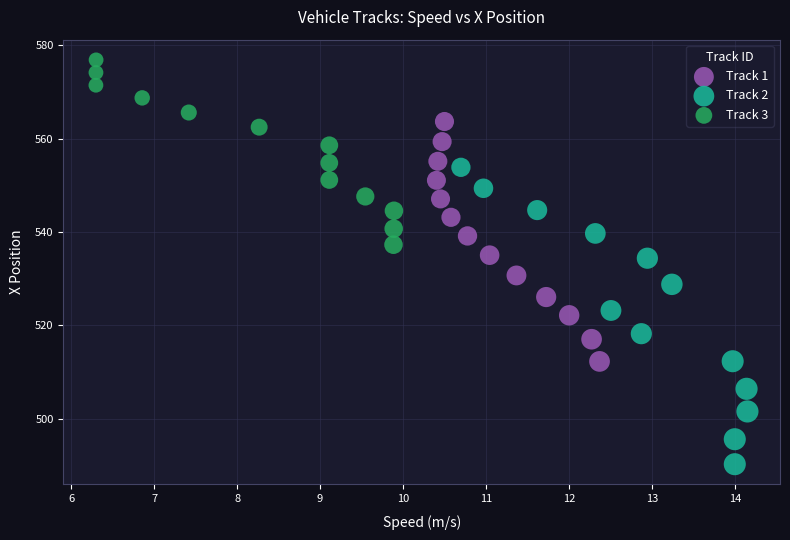

What are all the series names shown in the legend?

Track 1, Track 2, Track 3